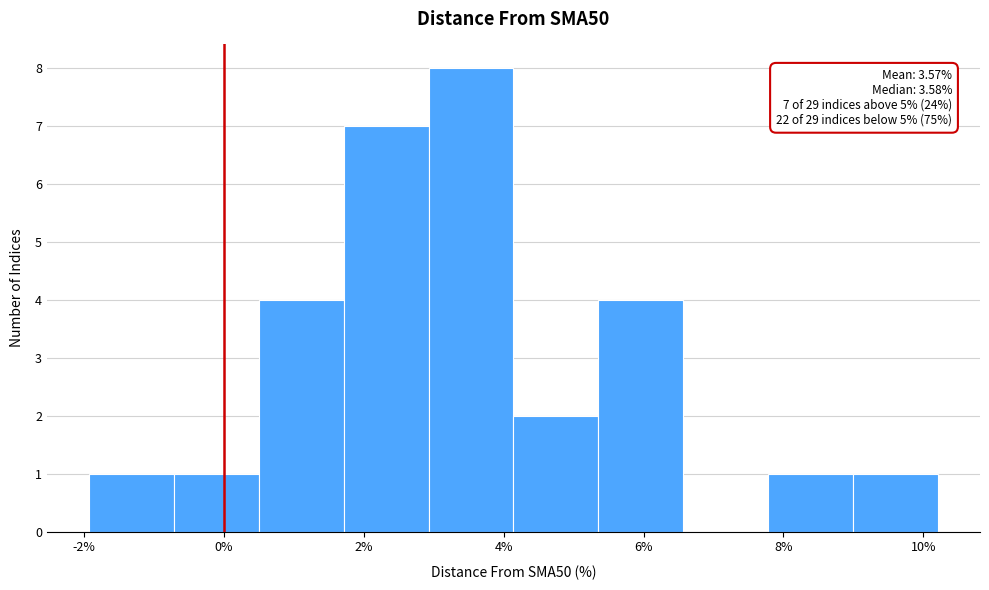

Over which range of the x-axis is the bar tallest?

3.0 to 4.2